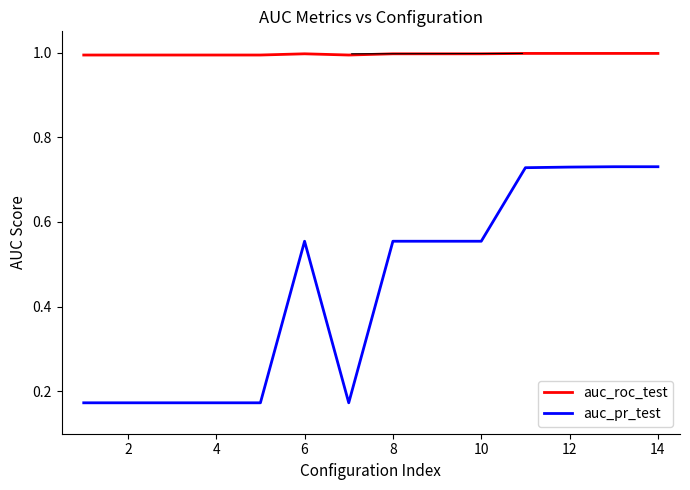

True or false: auc_pr_test and auc_roc_test cross at least once.

False